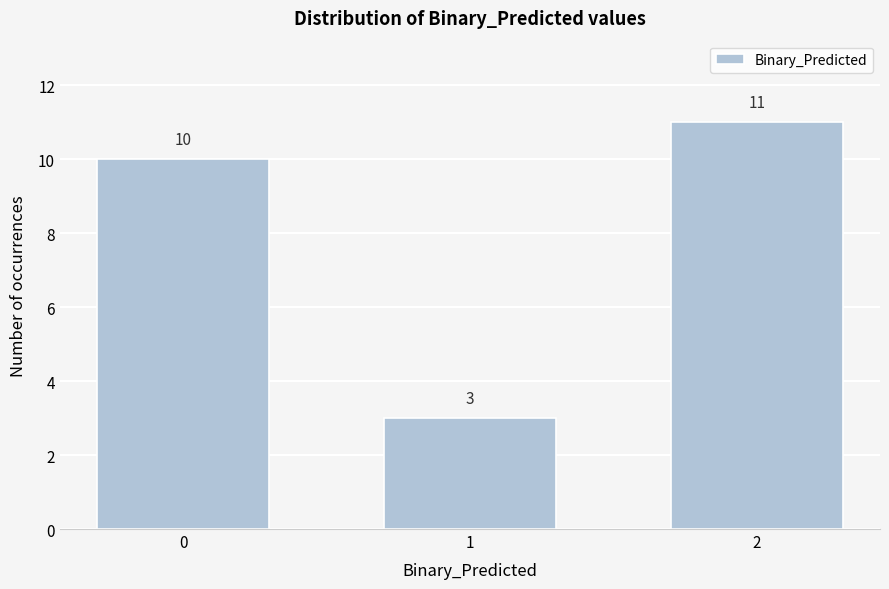

Reading right to left, extract all data points from this chart.

11	3	10